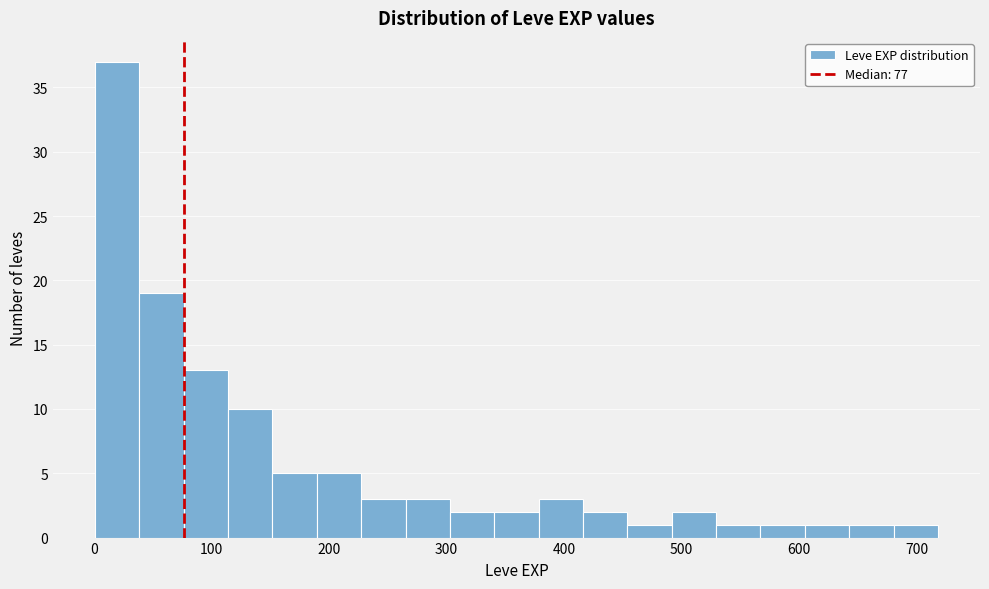

Read against the x-axis, roughly where is the centre of the tallest bar?

20